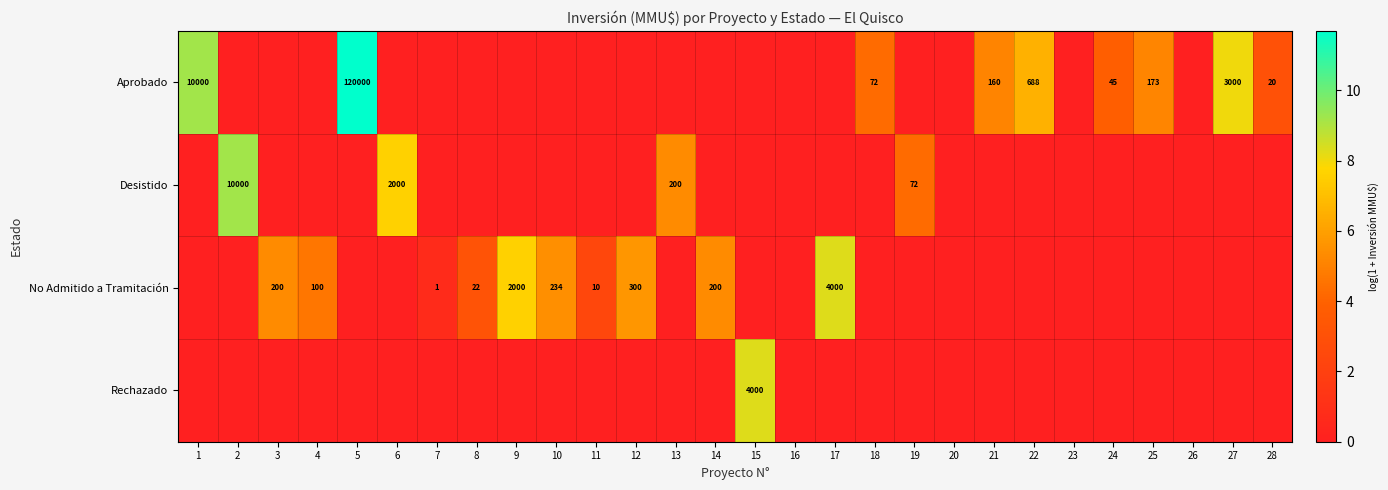

Is it true that Aprobado equals 72 at 18?

True